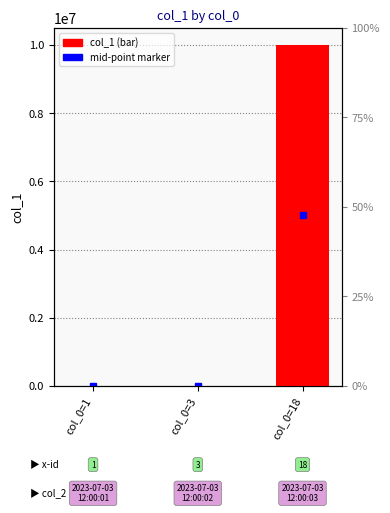

Approximately how many times larger is the value at col_0=18 compared to col_0=1?

20000.0